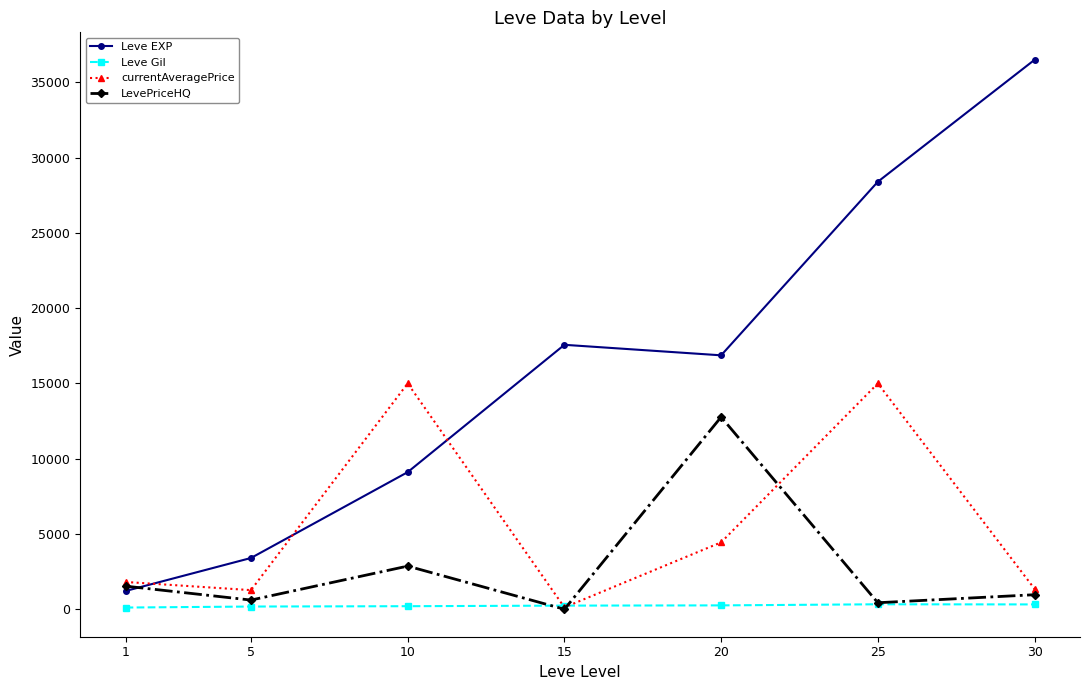

The value of Leve EXP at 5 is 3405.0. True or false?

True